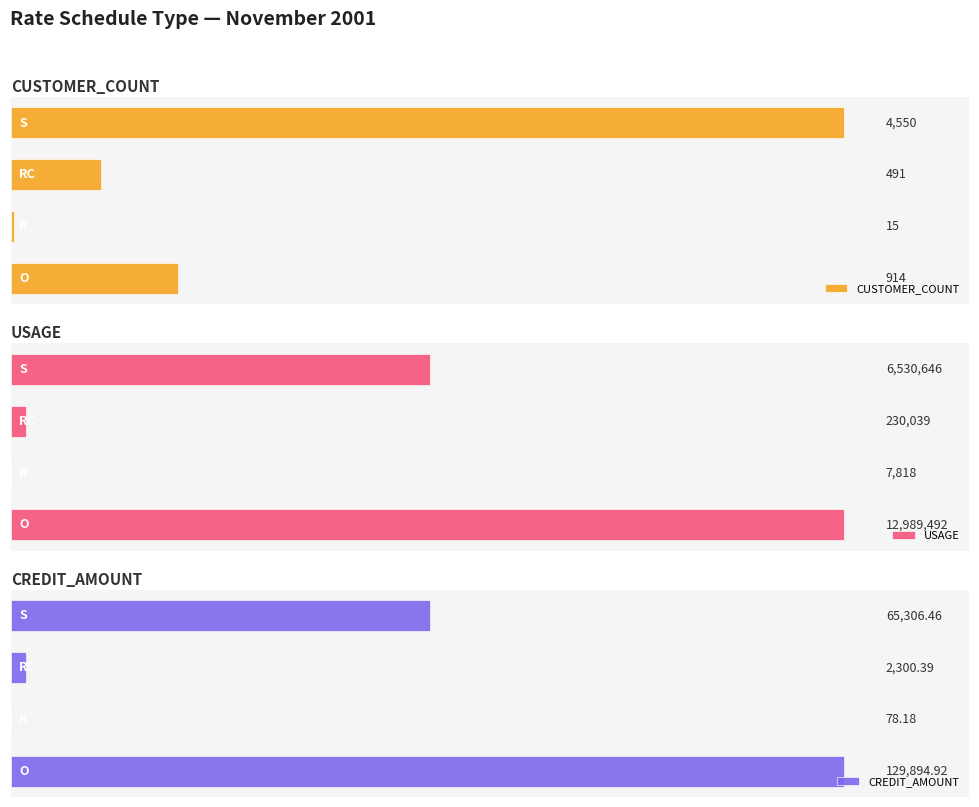

Which series changed the most between 1 and 2?

USAGE